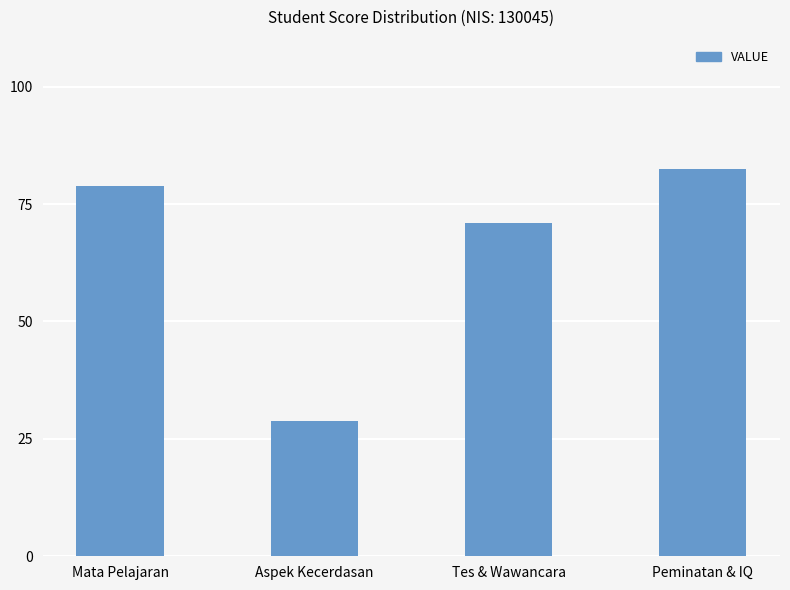

What is the sum of all values?

261.2